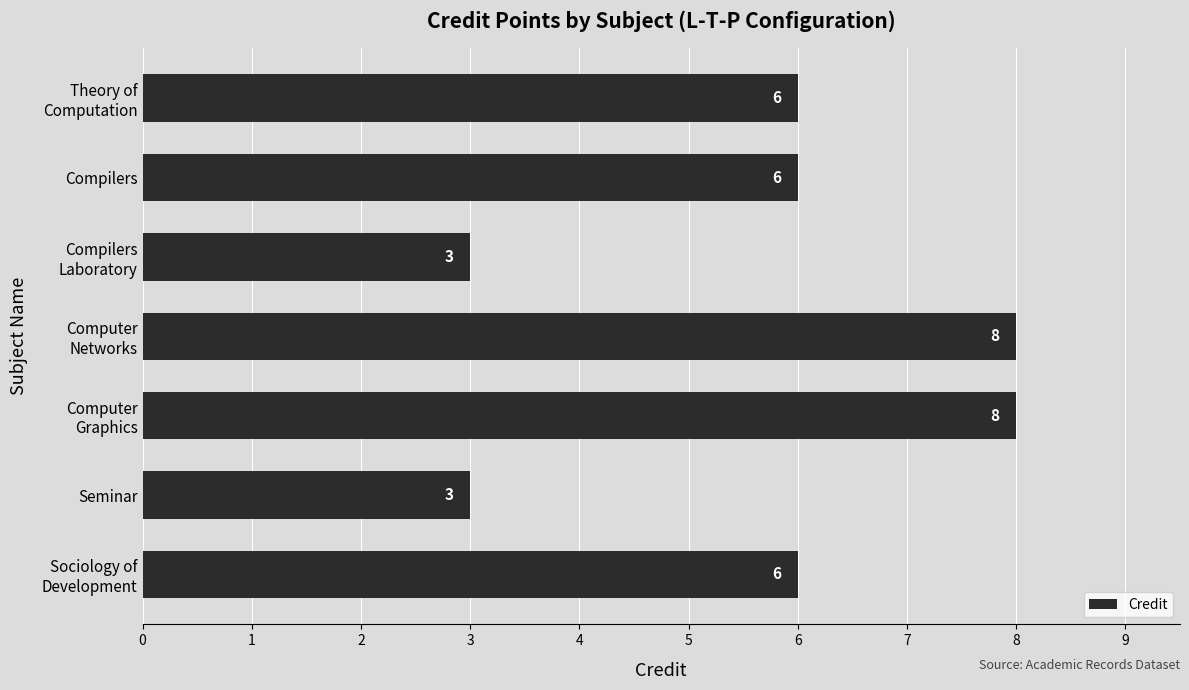

How many values are between 3 and 8?

7